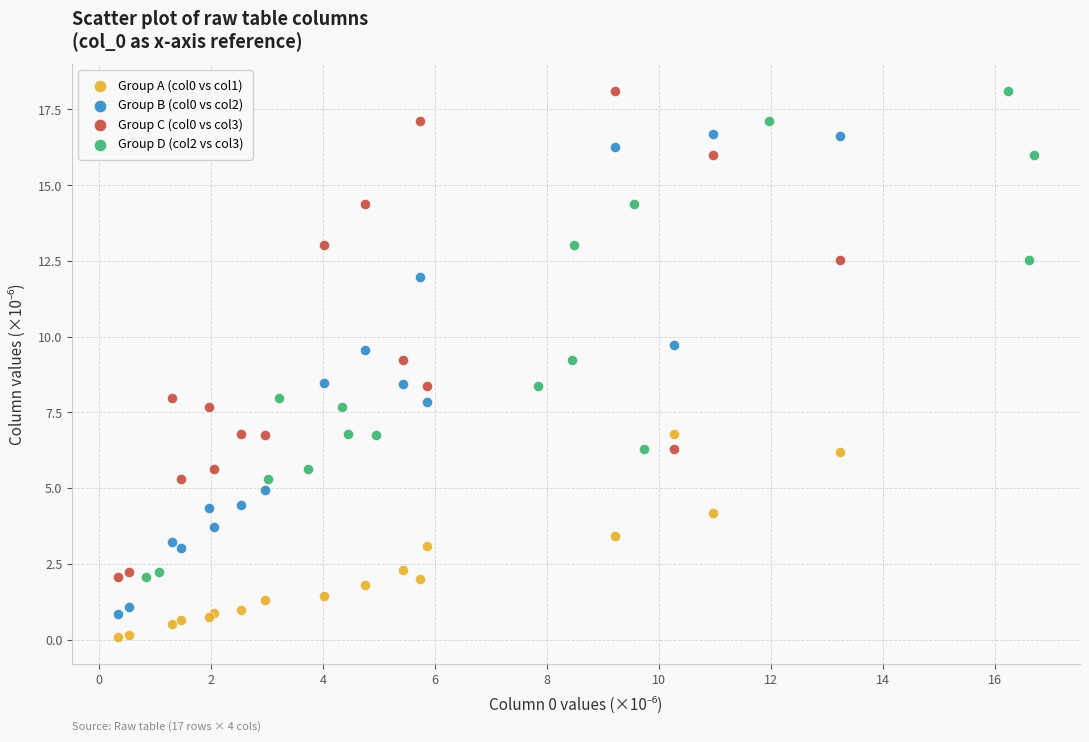

What are all the series names shown in the legend?

Group A (col0 vs col1), Group B (col0 vs col2), Group C (col0 vs col3), Group D (col2 vs col3)